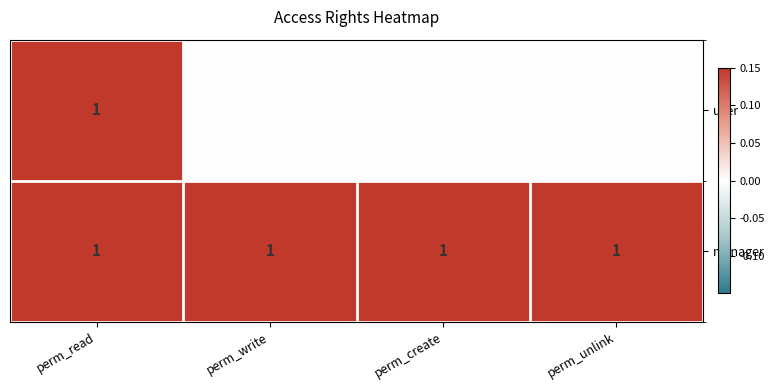

At which category is the sum across all series the highest?

perm_read